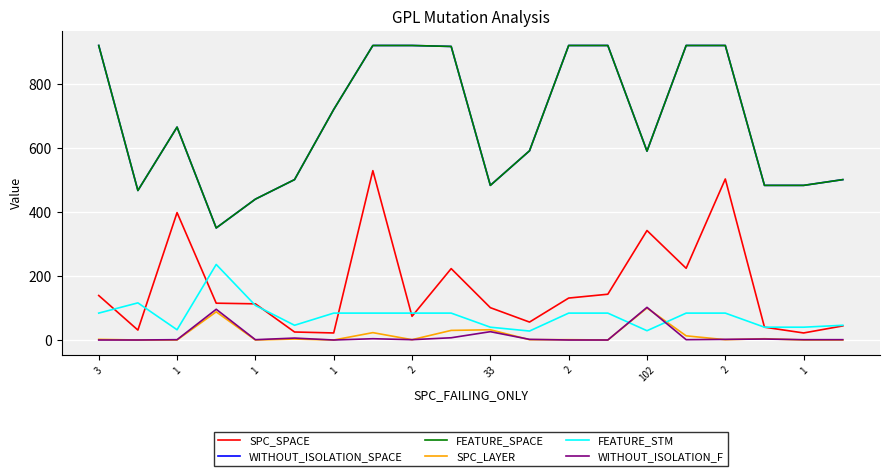

Does the chart have visible grid lines?

Yes